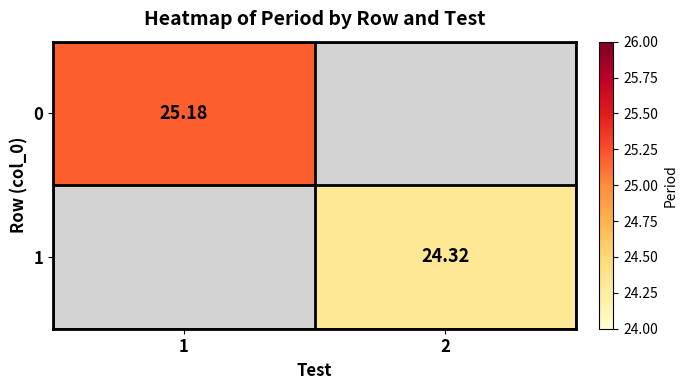

Is the value of 0 at 1 greater than the value of 1 at 2?

Yes